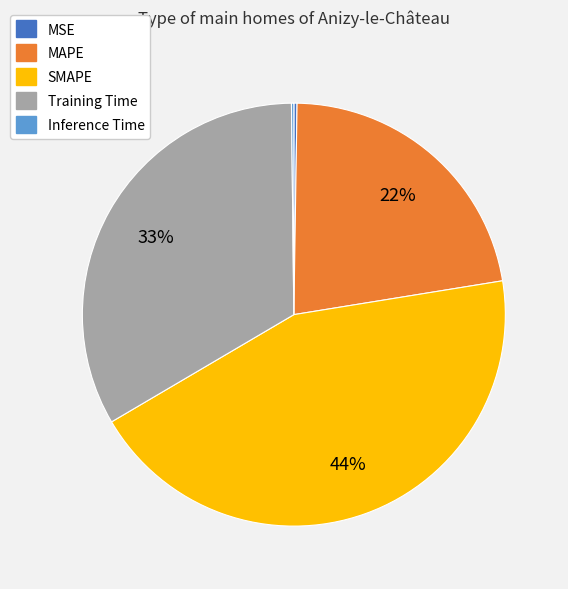

True or false: SMAPE accounts for 44% of the total.

True